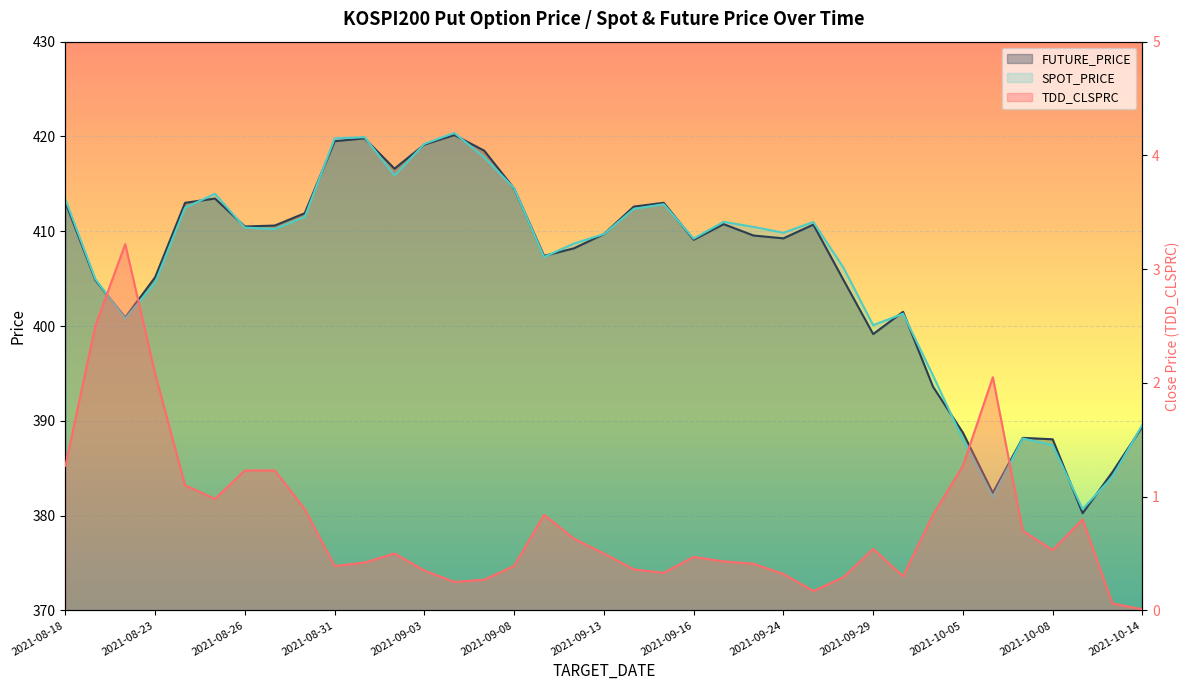

How many interior local peaks does the SPOT_PRICE series have?

8